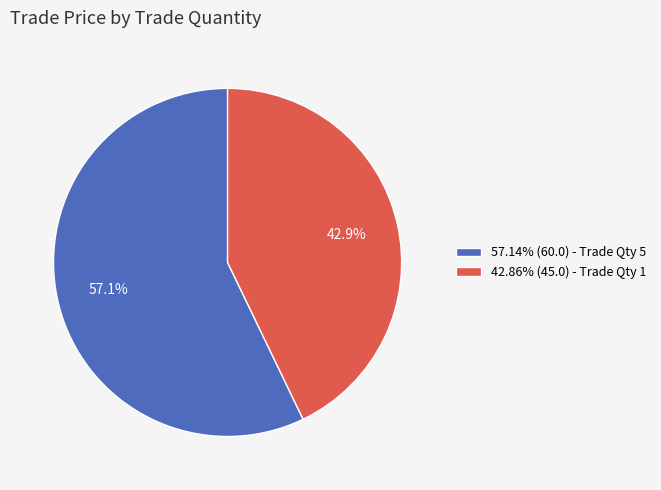

Does 57.14% (60.0) - Trade Qty 5 represent more than half of the total?

Yes